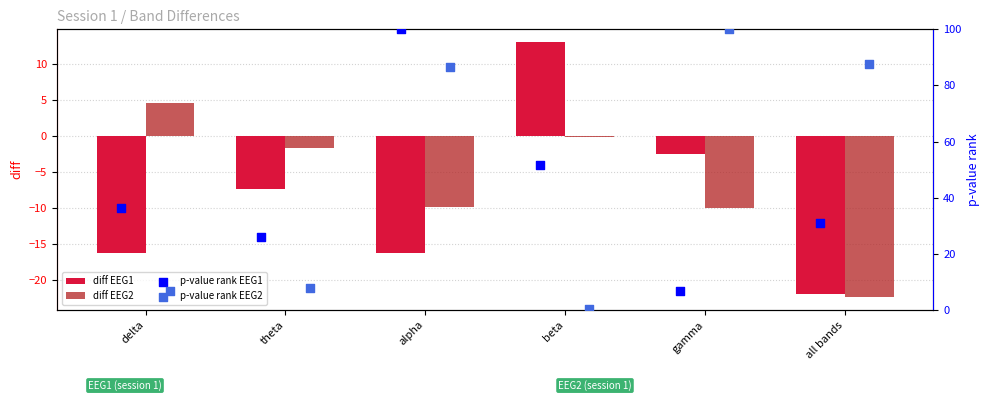

What are all the series names shown in the legend?

diff EEG1, diff EEG2, p-value rank EEG1, p-value rank EEG2